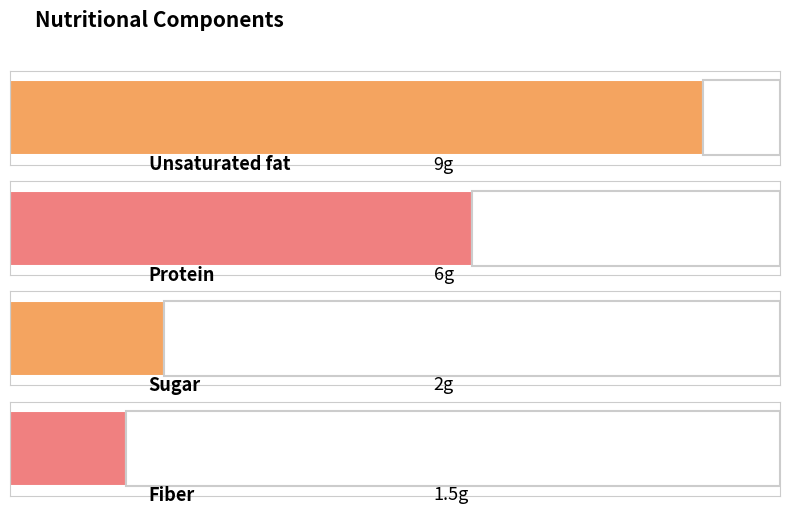

Reading left to right, extract all data points from this chart.

Unsaturated fat=9.0	Protein=6.0	Sugar=2.0	Fiber=1.5